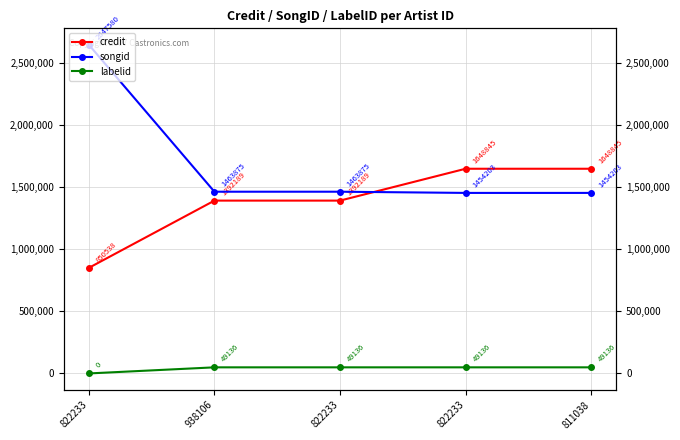

List the labels in order of songid value, smallest first.

822233, 811038, 938106, 822233, 822233